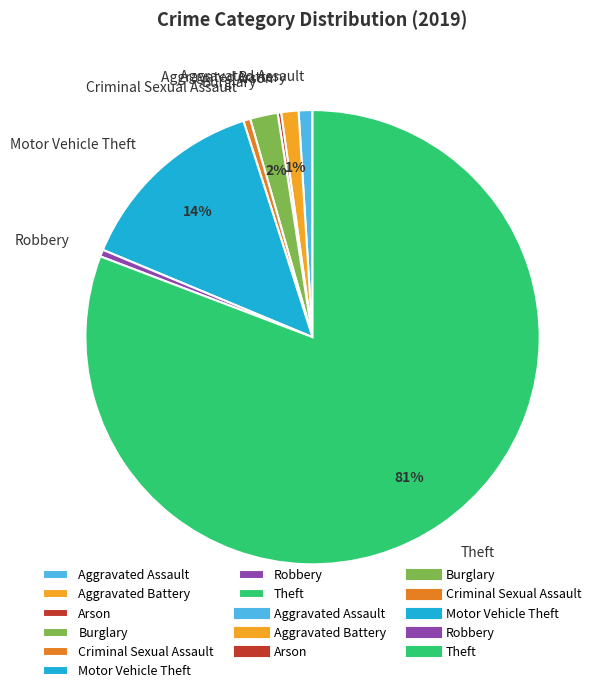

True or false: Criminal Sexual Assault accounts for 7% of the total.

False